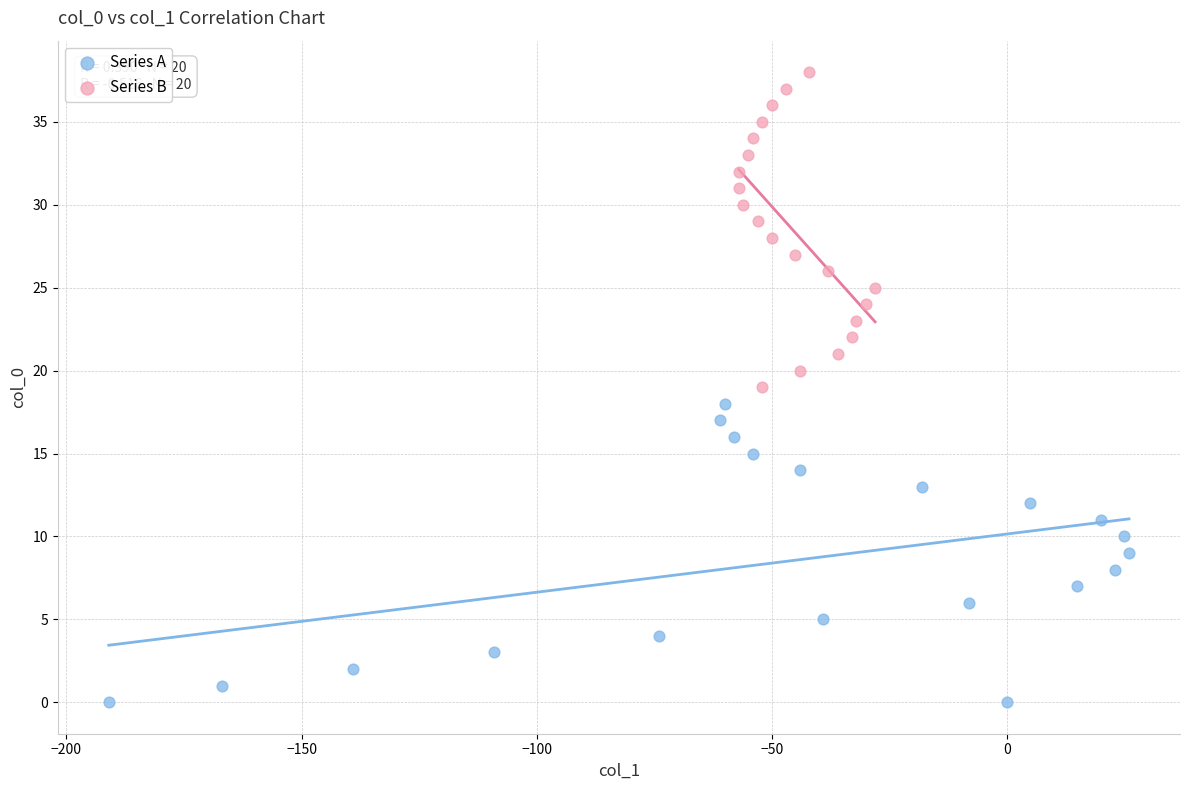

Which series reaches the maximum Y coordinate?

Series B